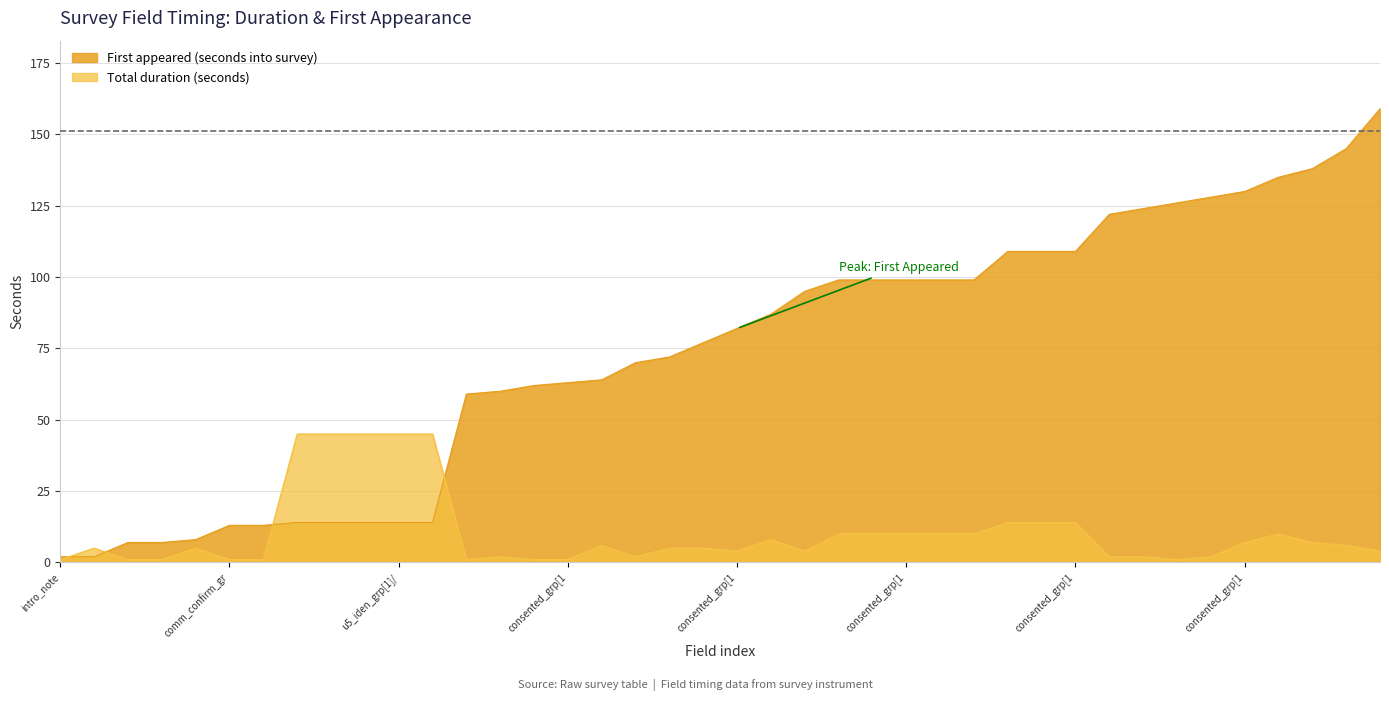

Is the value of First appeared (seconds into survey) at consented_grp[1]/ec3_grp[1]/generated_n greater than the value of Total duration (seconds) at intro_note?

Yes